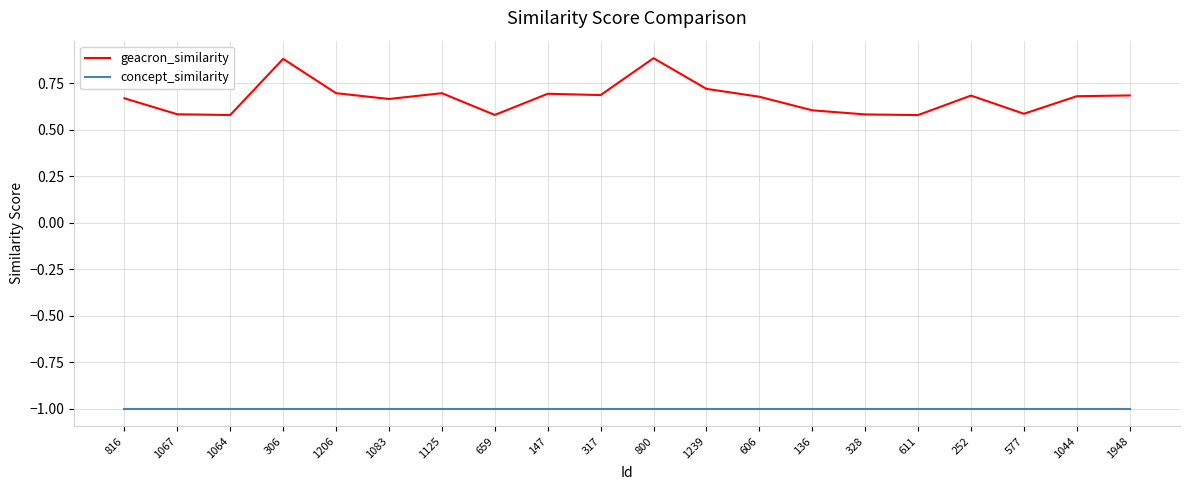

The geacron_similarity series shows 0.9 at 1948. True or false?

False